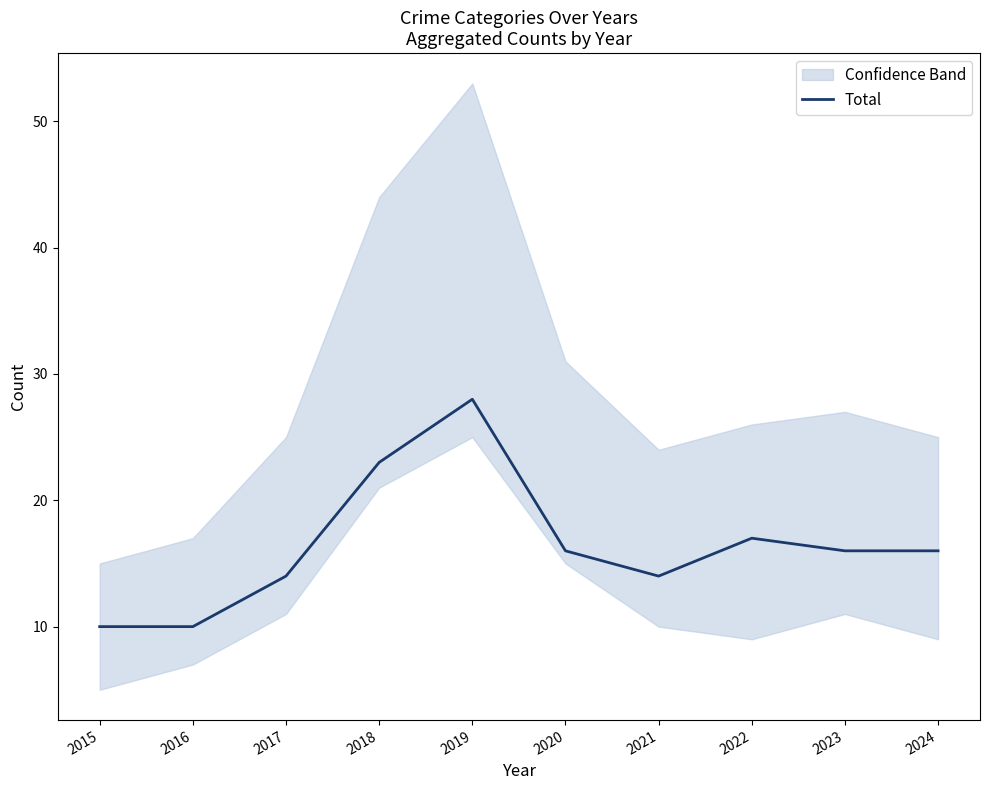

What is the sum of the values at 2019 and 2015?

38